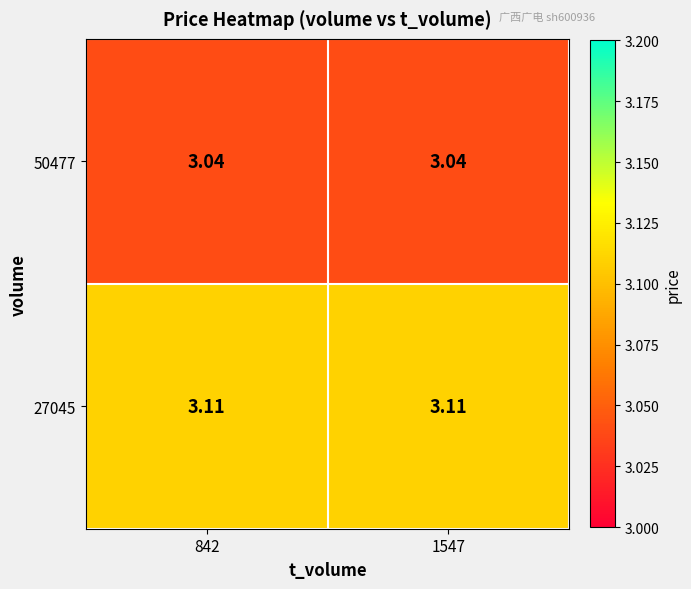

Which series has the largest total across all categories?

27045